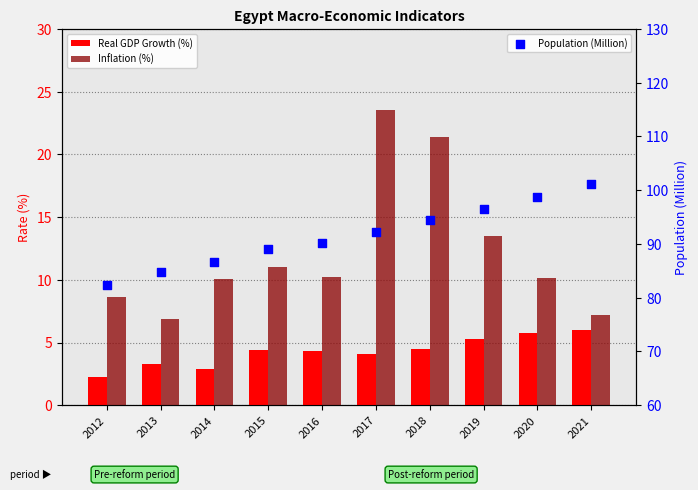

Which series reaches the maximum Y coordinate?

Population (Million)